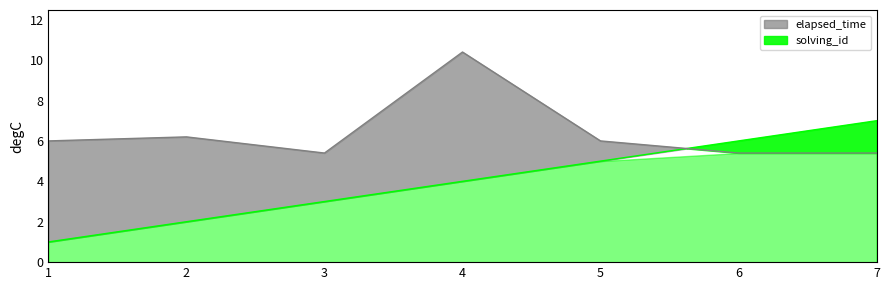

Where does the solving_id series first go above 4?

5